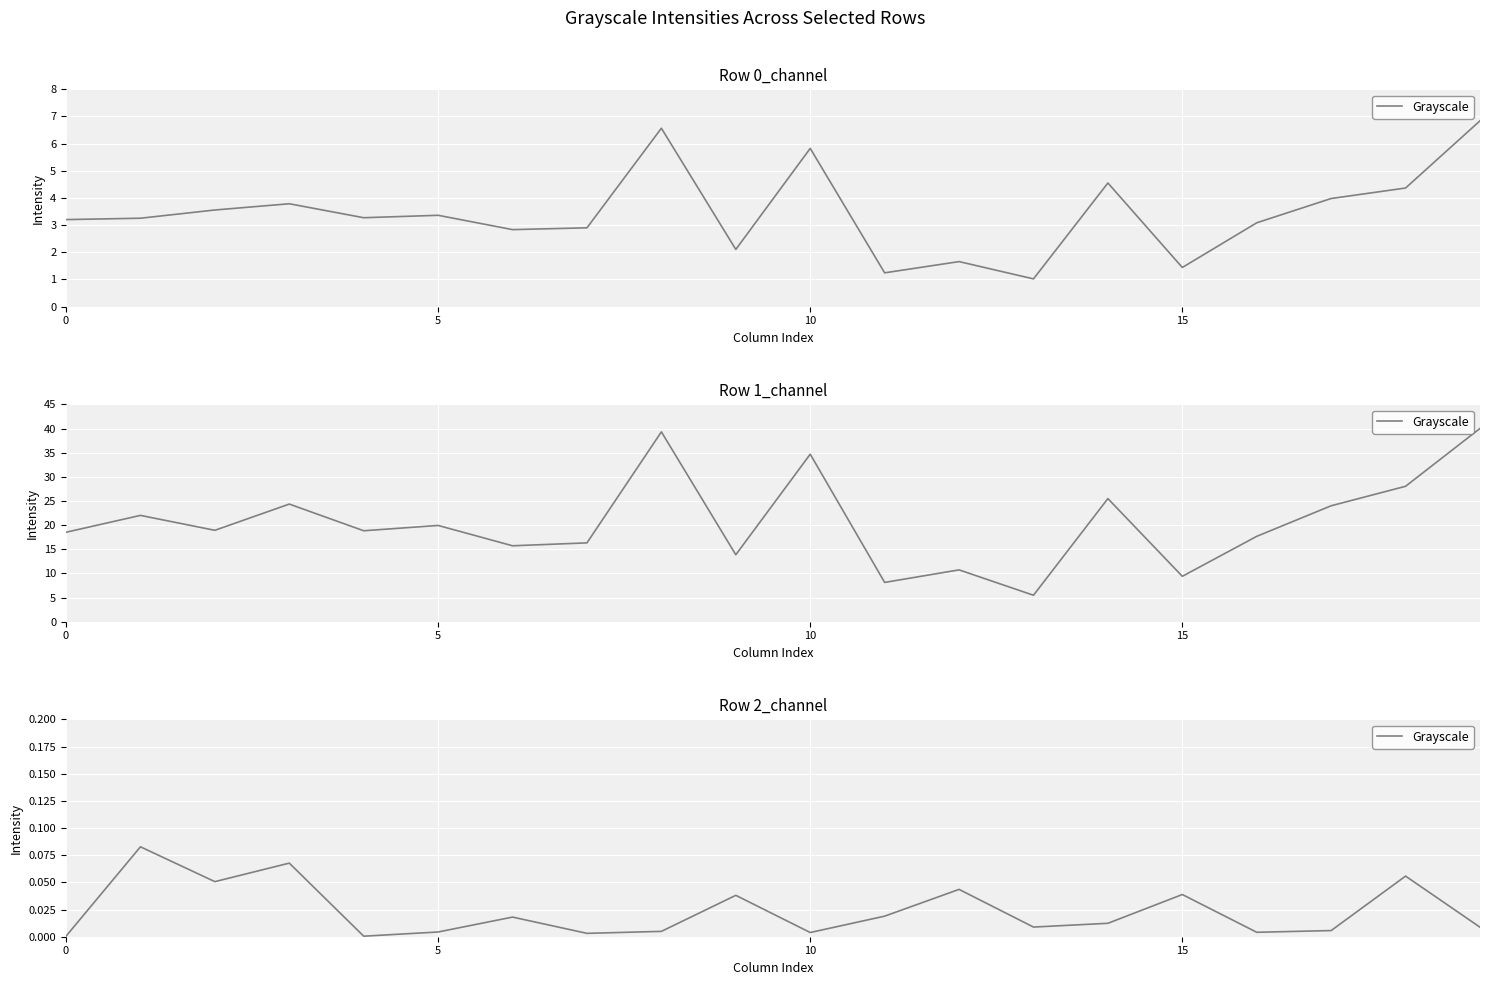

The value at 8 is 0.0. True or false?

False